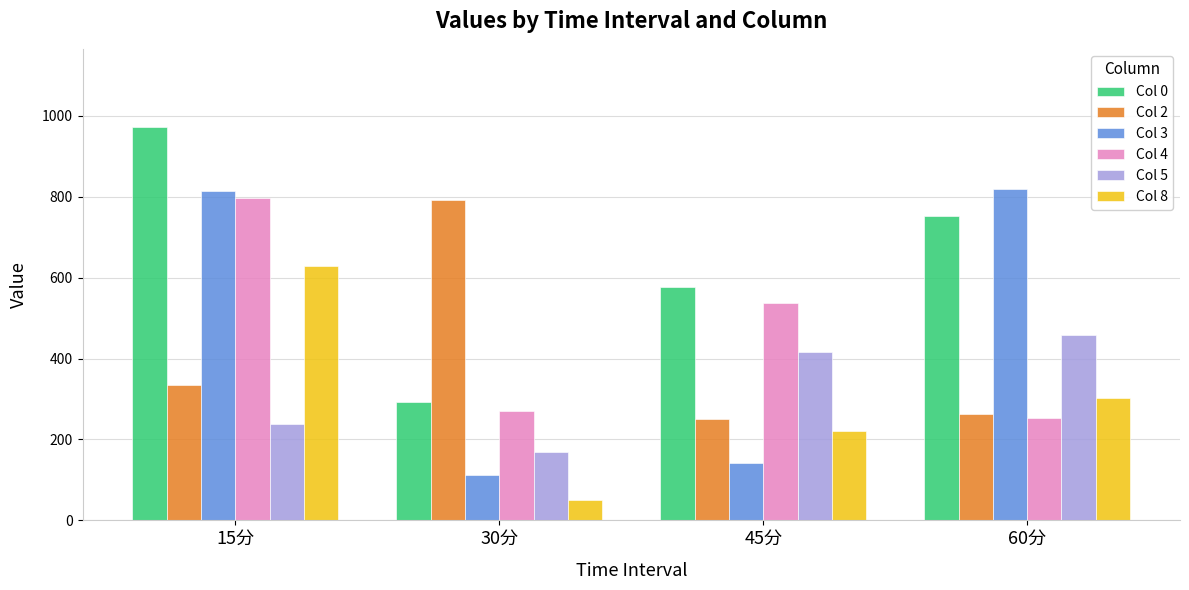

How many values in the Col 4 series exceed 537?

2